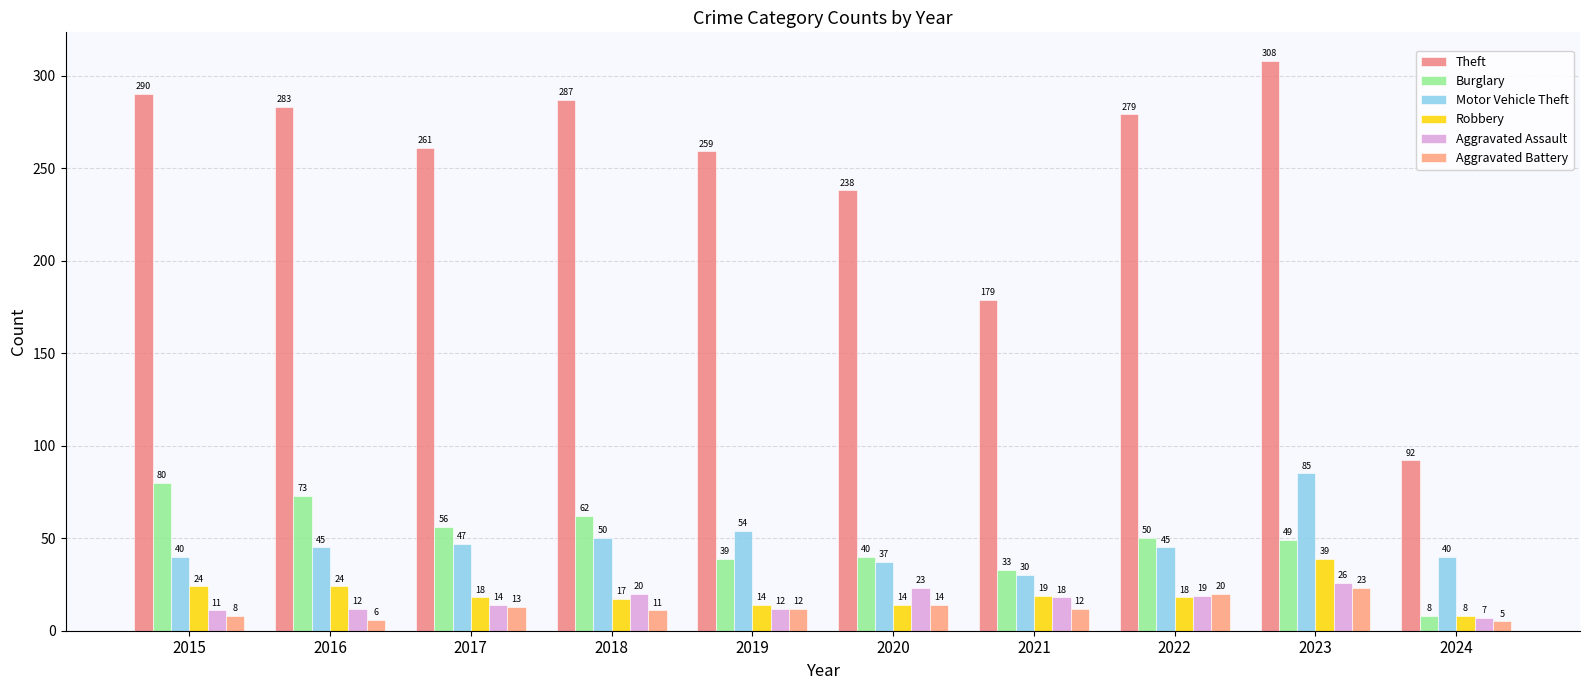

The Robbery series shows 17 at 2018. True or false?

True